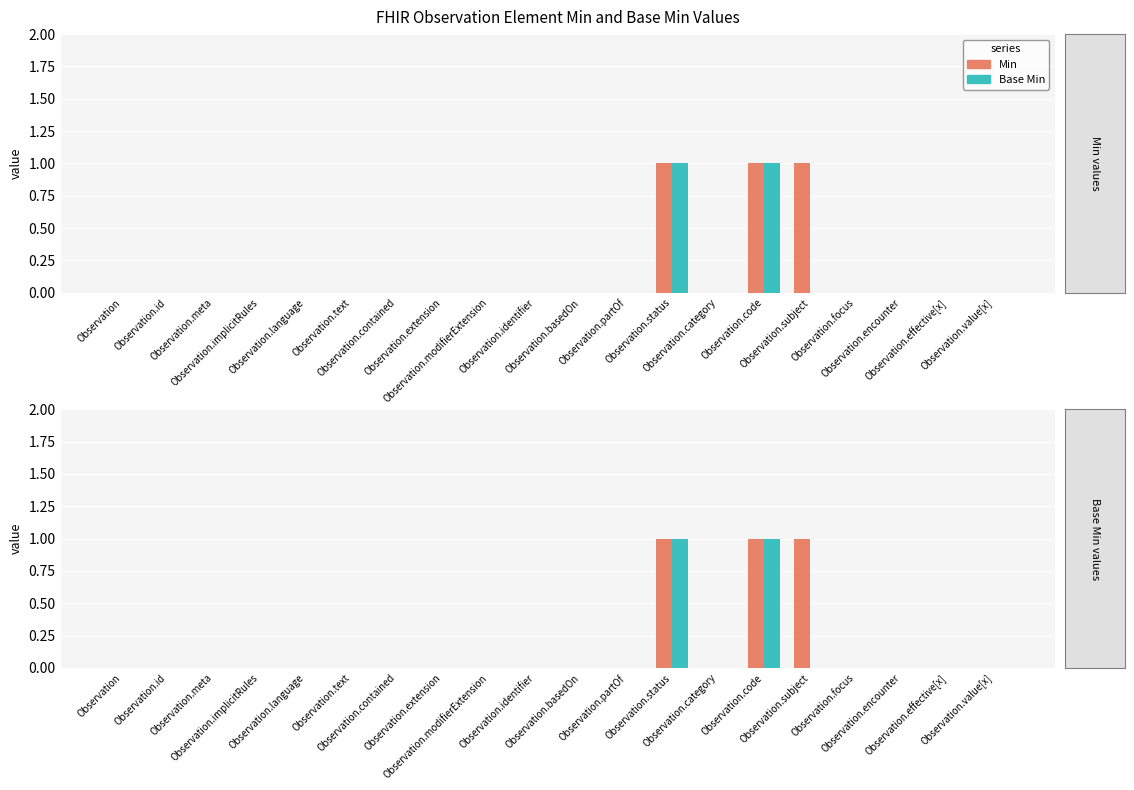

Is it true that Base Min equals 0 at Observation.effective[x]?

False